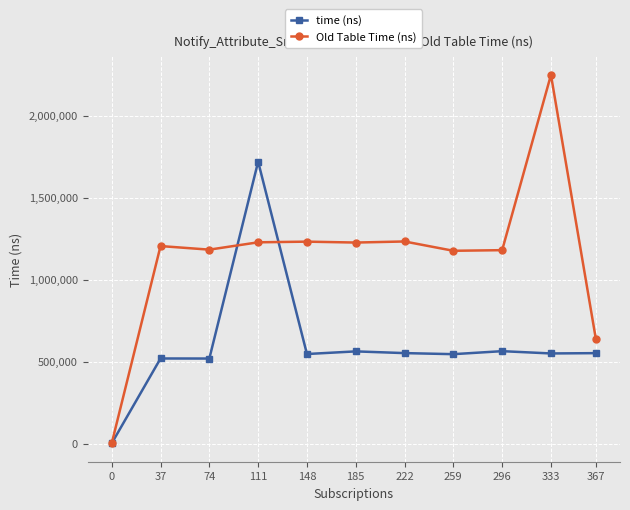

How many series are shown in this chart?

2